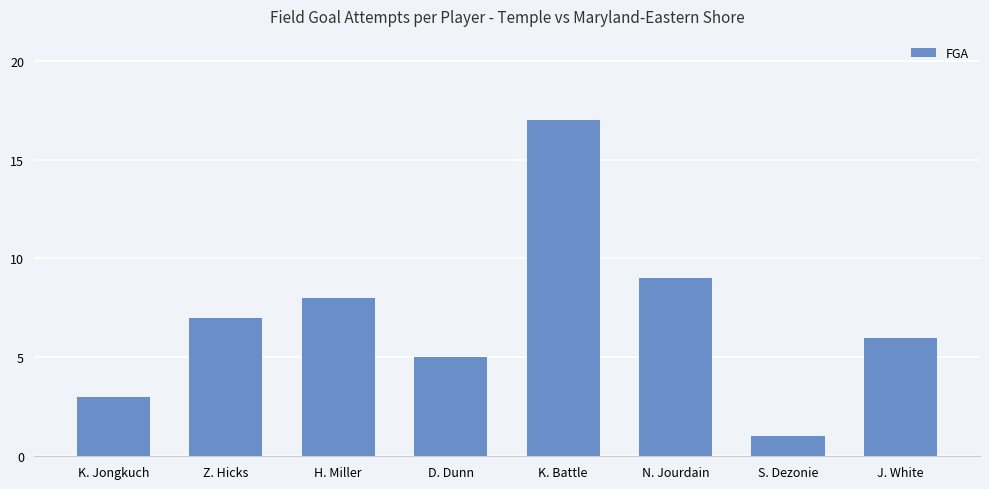

List the labels in order of value, smallest first.

S. Dezonie, K. Jongkuch, D. Dunn, J. White, Z. Hicks, H. Miller, N. Jourdain, K. Battle